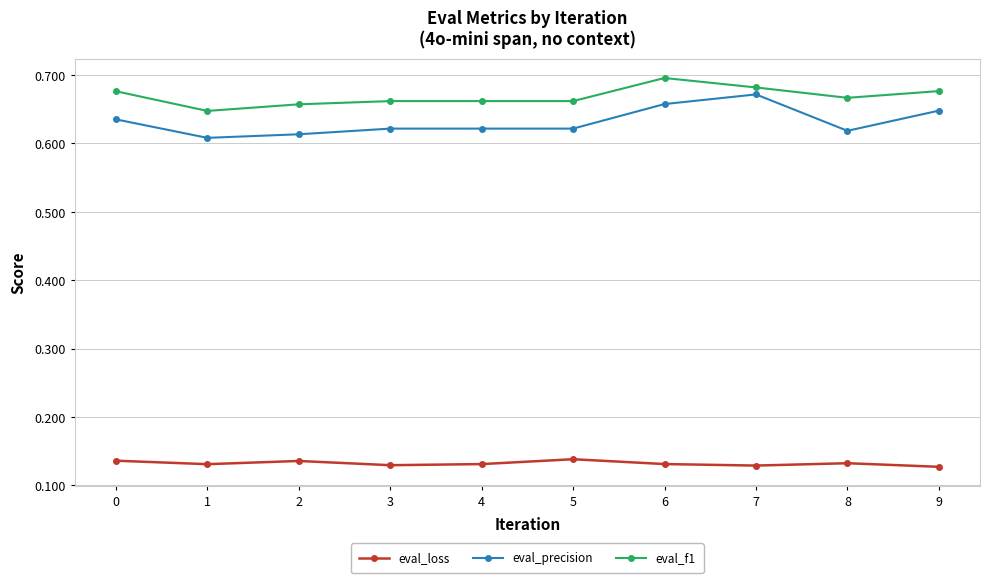

Count the eval_precision values in the range 0 to 1.

10